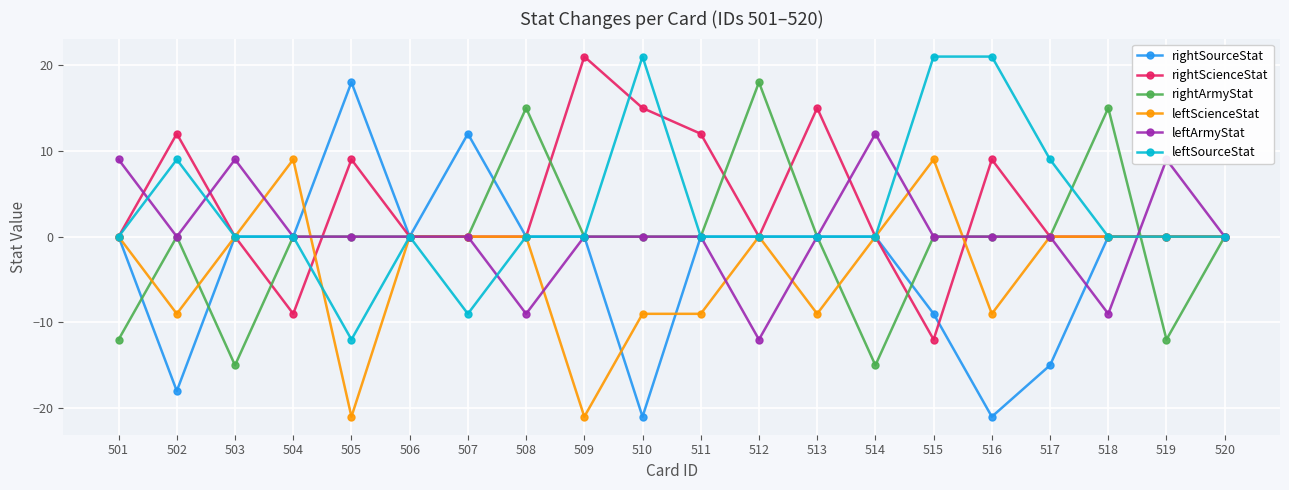

Between 514 and 518, which series saw the biggest shift?

rightArmyStat